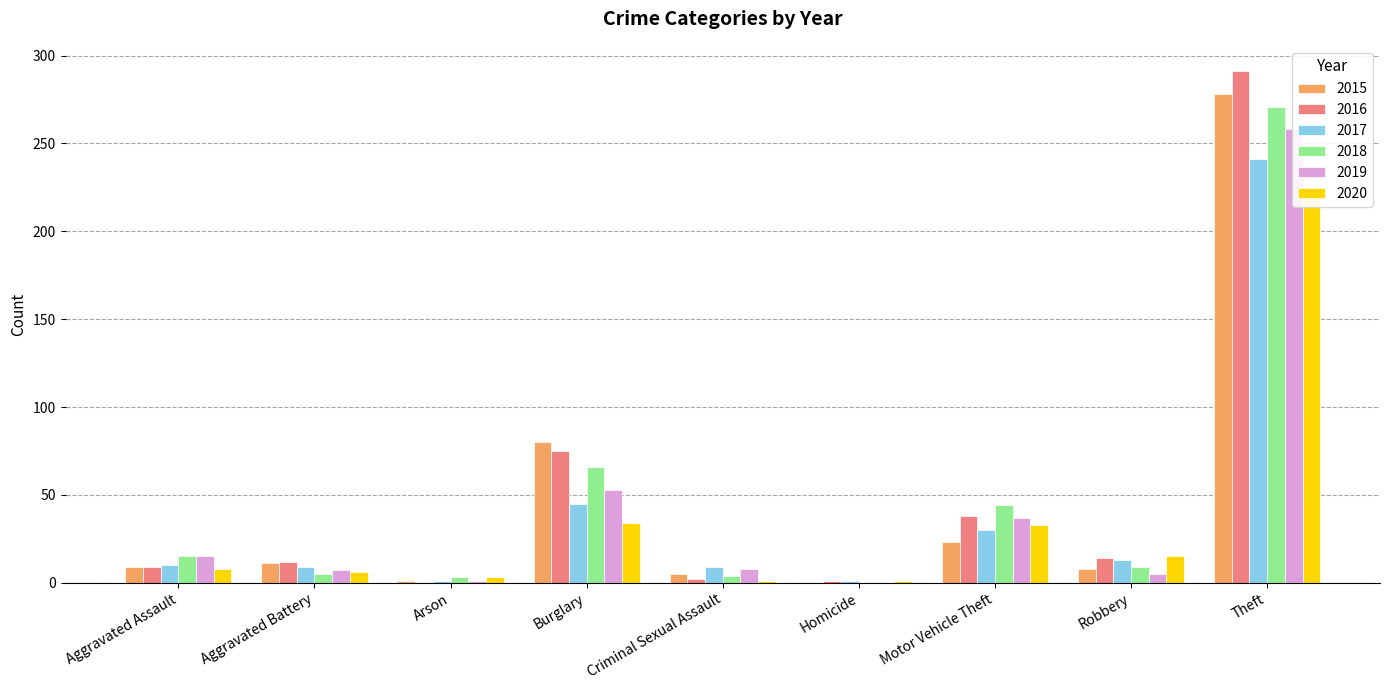

Count the number of categories in the chart.

9